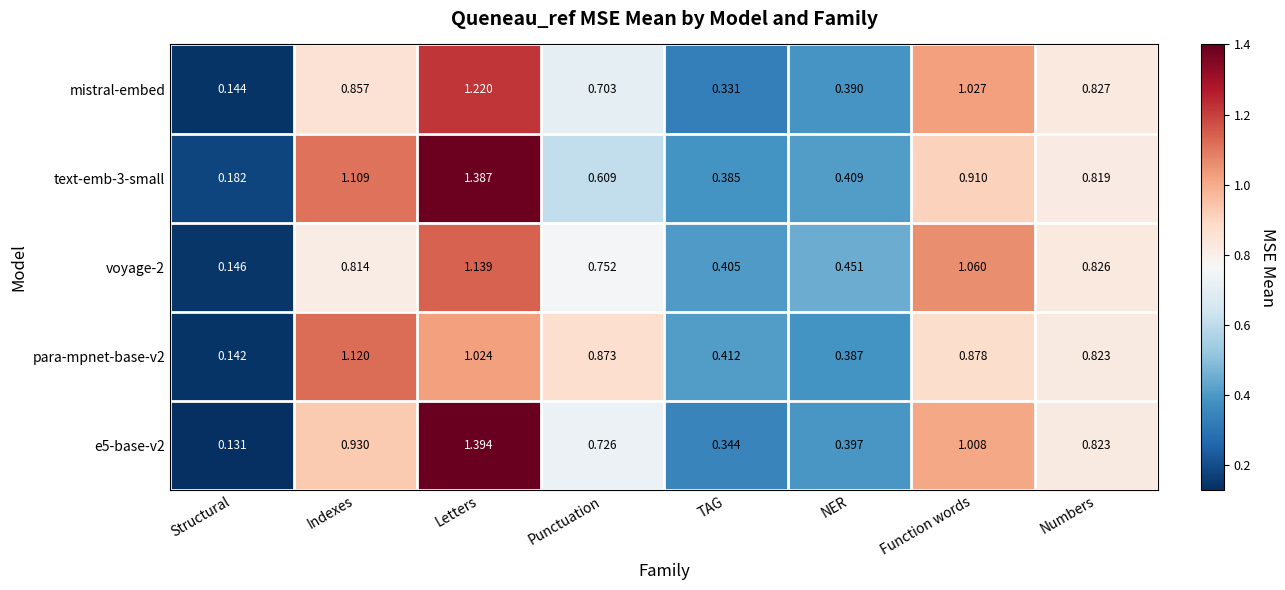

What is the total value across all series at Punctuation?

3.7